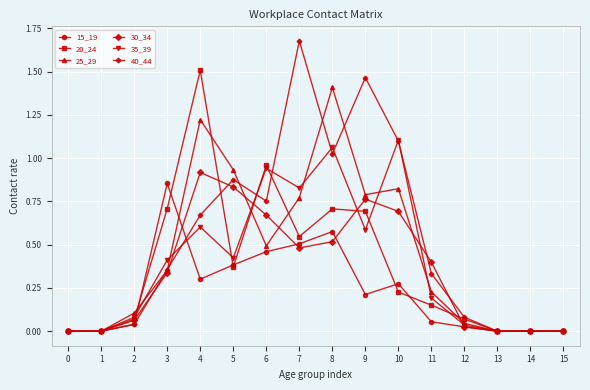

Which series has the largest range (max minus min)?

40_44